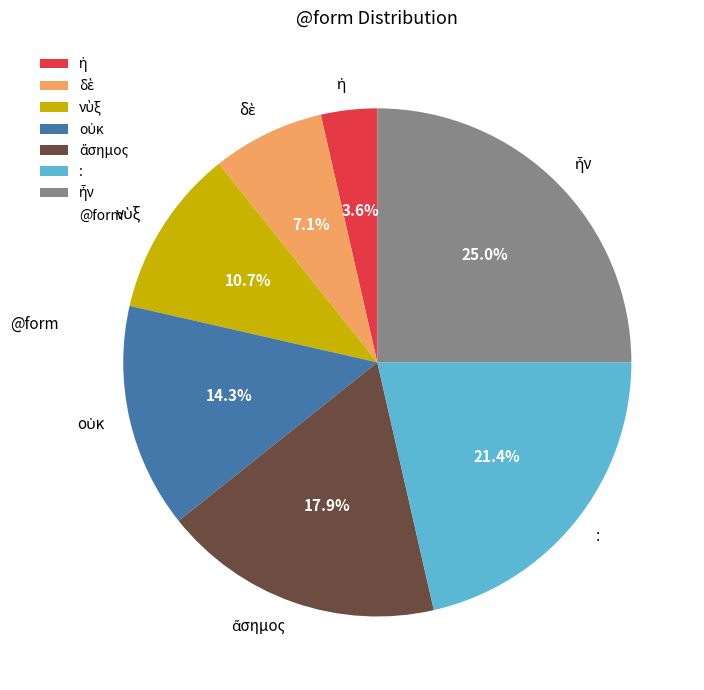

Does : account for over 50% of the chart?

No